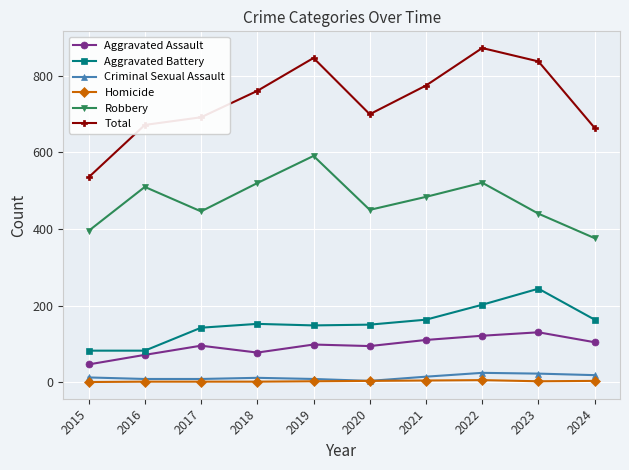

At which category is the sum across all series the highest?

2022